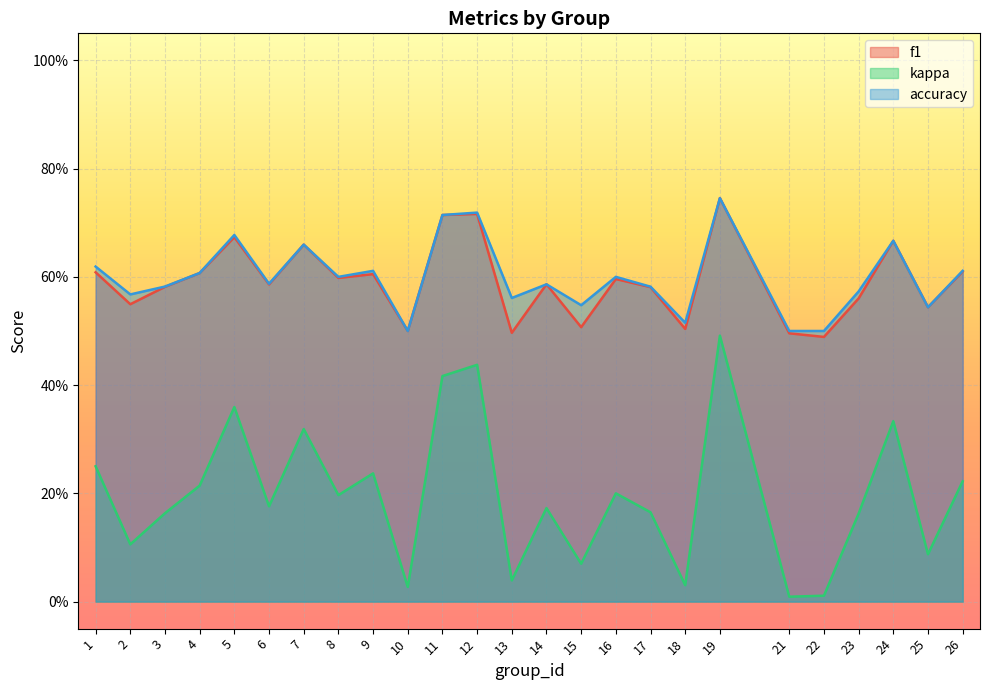

Reading left to right, what are all the values shown in this chart?

f1: 0.6	0.5	0.6	0.6	0.7	0.6	0.7	0.6	0.6	0.5	0.7	0.7	0.5	0.6	0.5	0.6	0.6	0.5	0.7	0.5	0.5	0.6	0.7	0.5	0.6
kappa: 0.2	0.1	0.2	0.2	0.4	0.2	0.3	0.2	0.2	0.0	0.4	0.4	0.0	0.2	0.1	0.2	0.2	0.0	0.5	0.0	0.0	0.2	0.3	0.1	0.2
accuracy: 0.6	0.6	0.6	0.6	0.7	0.6	0.7	0.6	0.6	0.5	0.7	0.7	0.6	0.6	0.5	0.6	0.6	0.5	0.7	0.5	0.5	0.6	0.7	0.5	0.6